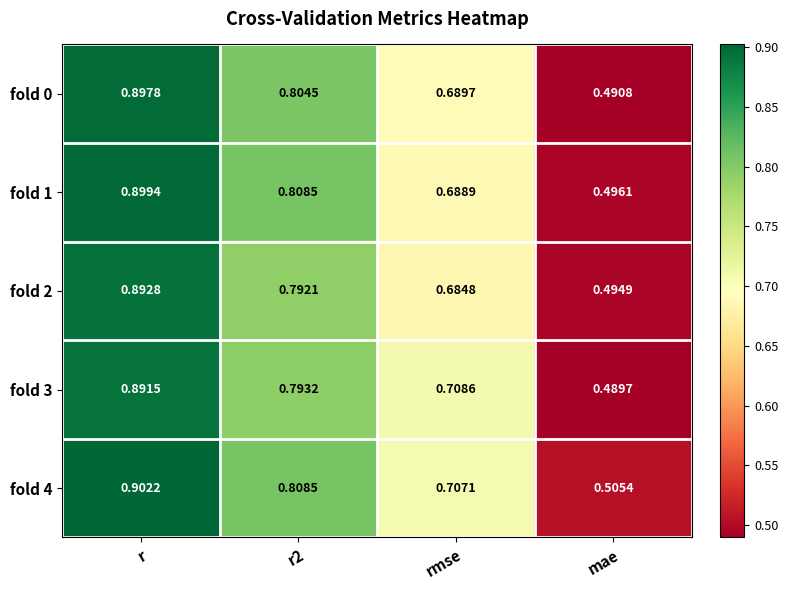

At which label is fold 1 closest to 0?

mae